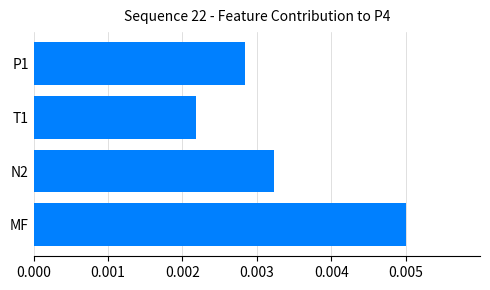

Between N2 and T1, which is larger?

N2